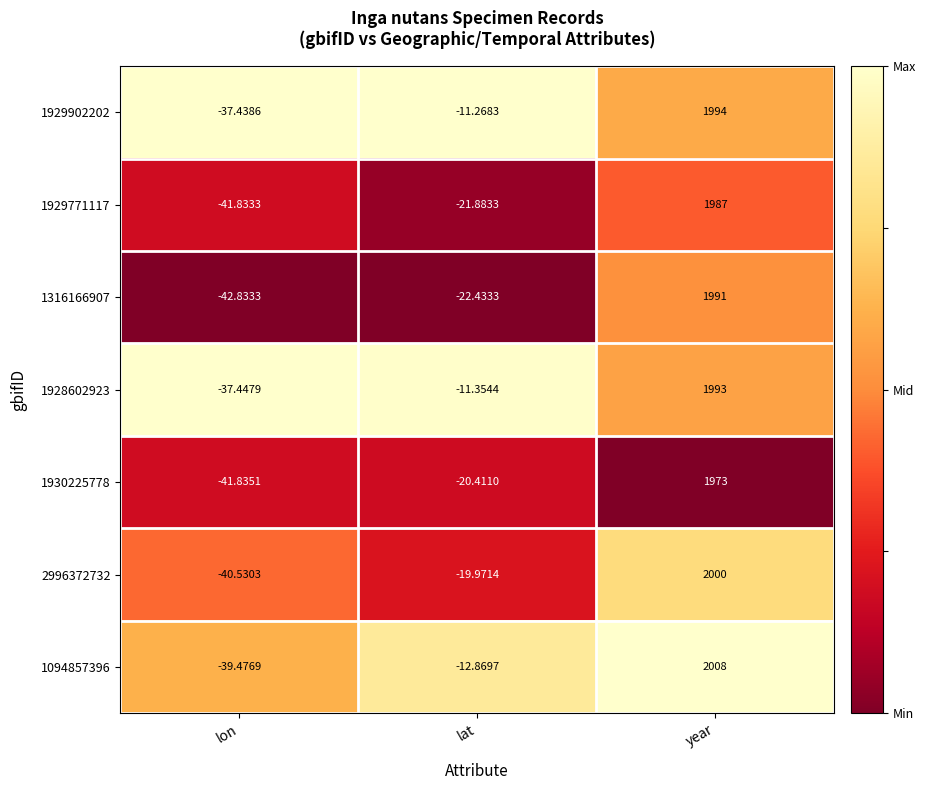

Where is 1094857396 nearest to the value 984?

lat